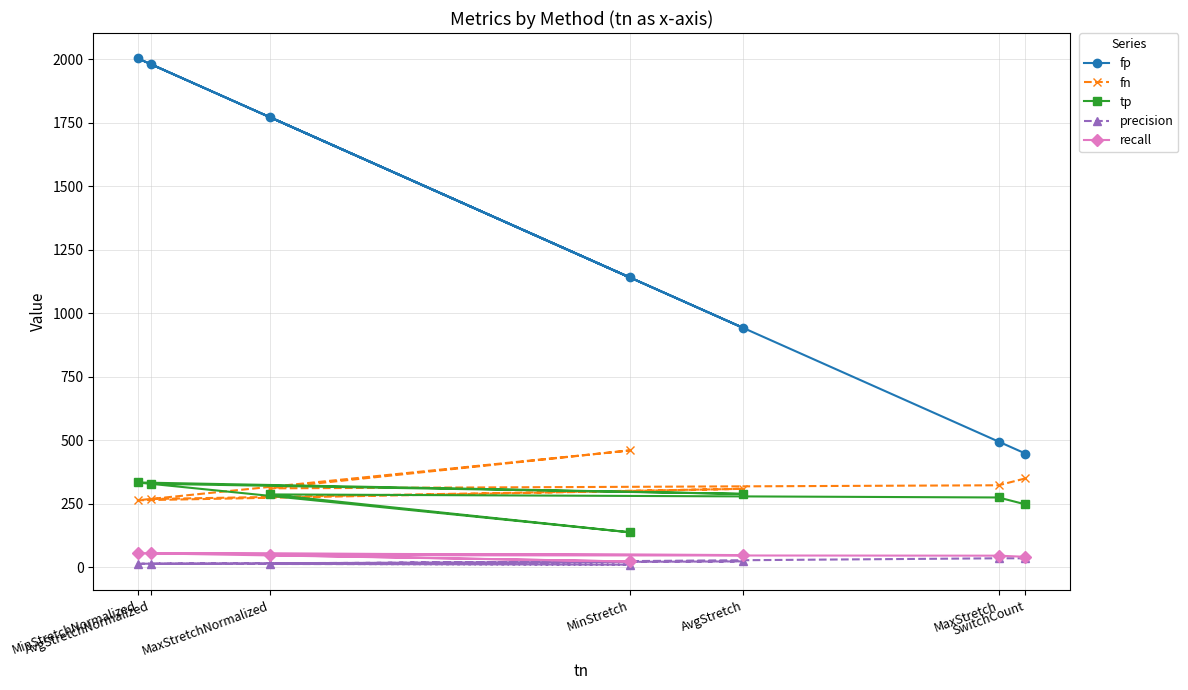

How many distinct data groups are displayed?

5